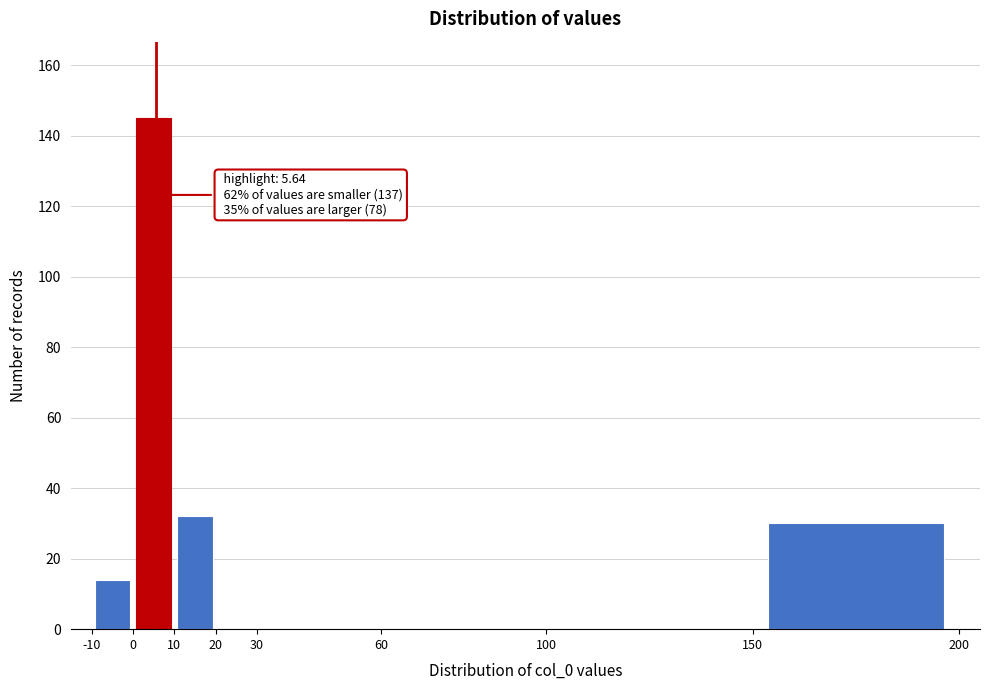

Which range on the x-axis has the tallest bar?

0 to 10